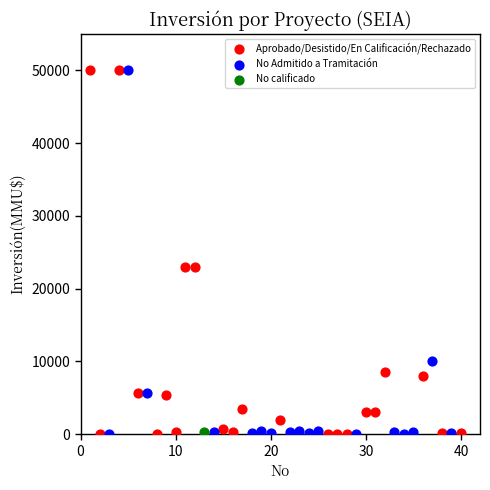

What are all the series names shown in the legend?

Aprobado/Desistido/En Calificación/Rechazado, No Admitido a Tramitación, No calificado